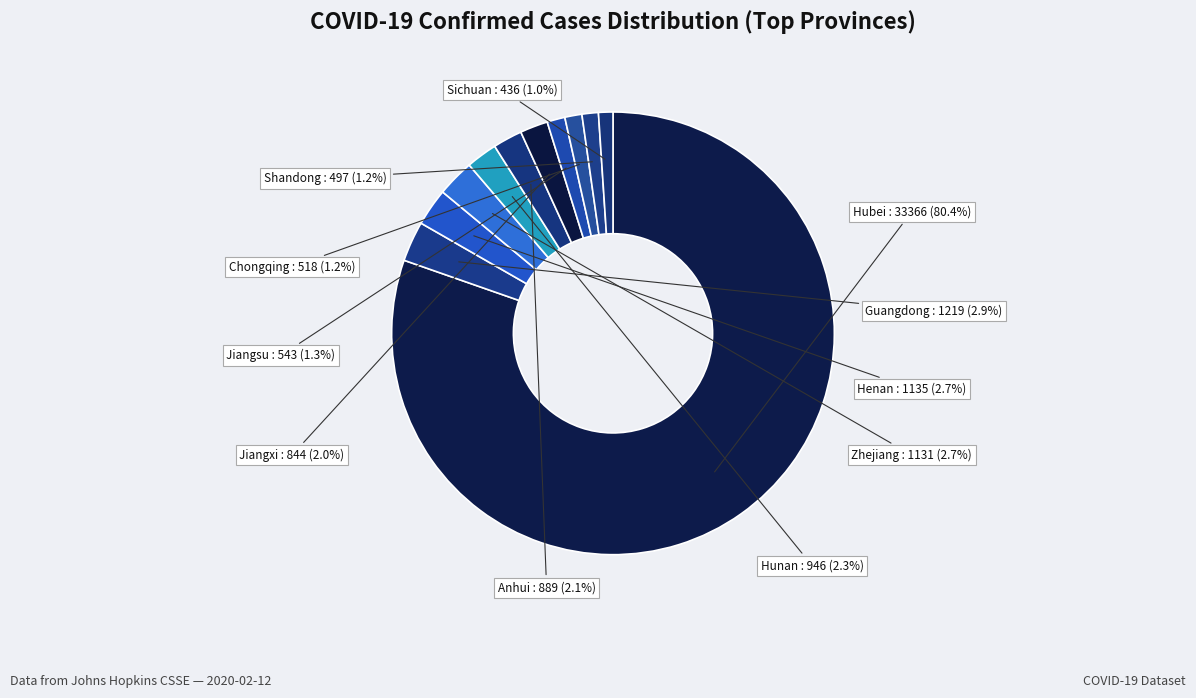

Rank the categories by value from lowest to highest.

Sichuan, Shandong, Chongqing, Jiangsu, Jiangxi, Anhui, Hunan, Zhejiang, Henan, Guangdong, Hubei